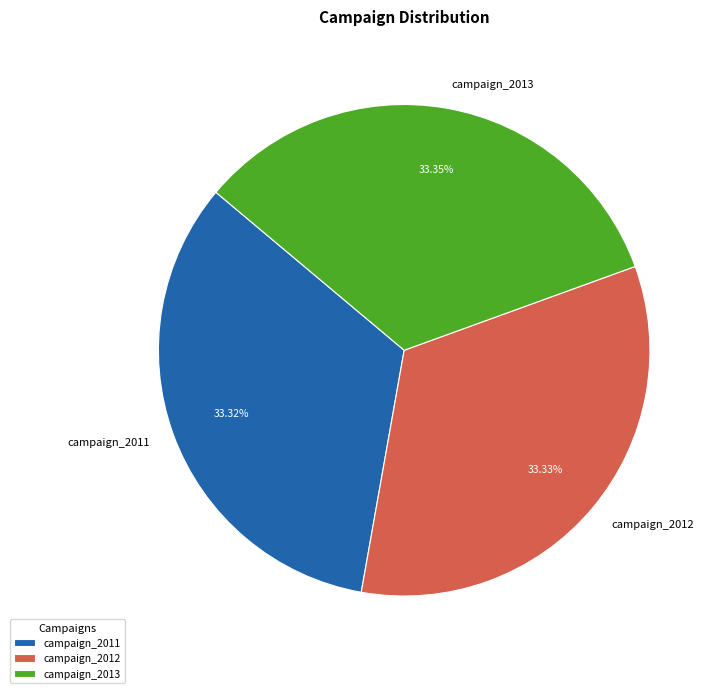

Is it true that campaign_2012 is 33% of the pie?

True